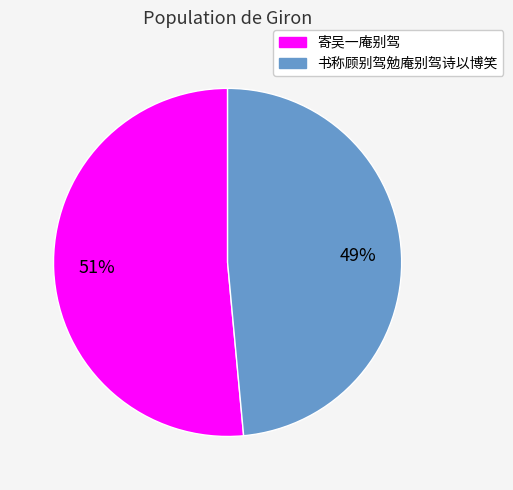

Between 书称顾别驾勉庵别驾诗以博笑 and 寄吴一庵别驾, which is larger?

寄吴一庵别驾